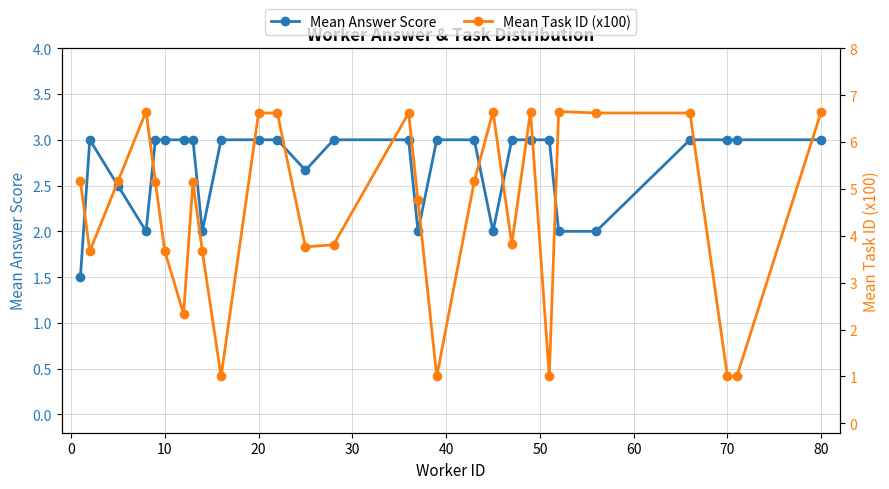

What is the highest value of the Mean Answer Score series?

3.0